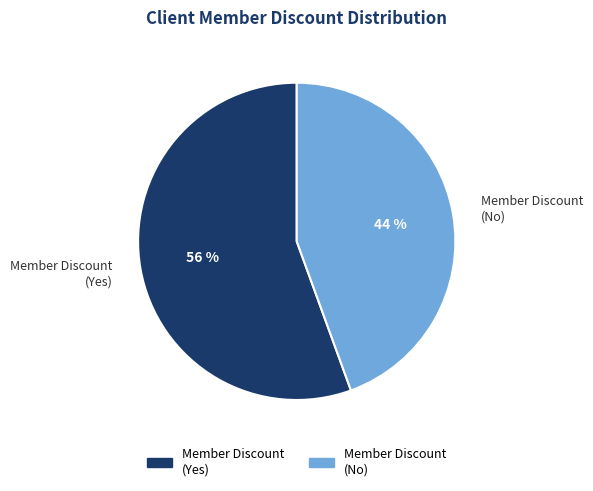

The Member Discount (Yes) slice represents 56% of the pie. True or false?

True